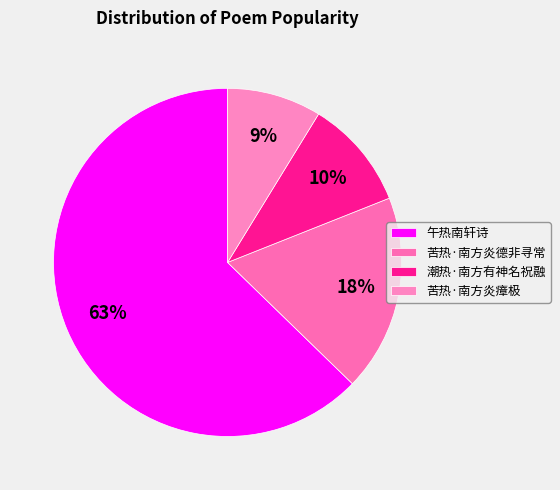

How many segments does this pie chart have?

4